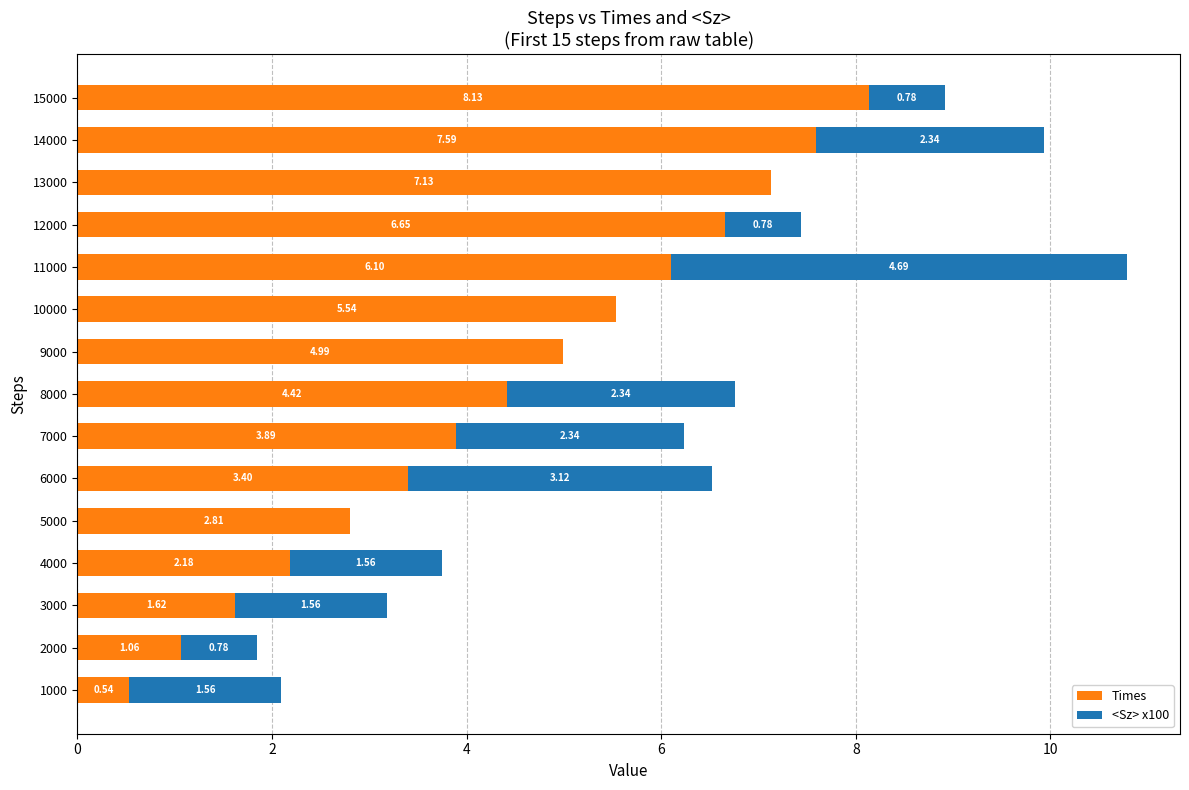

What is the sum of the Times values at 14000 and 5000?

10.4